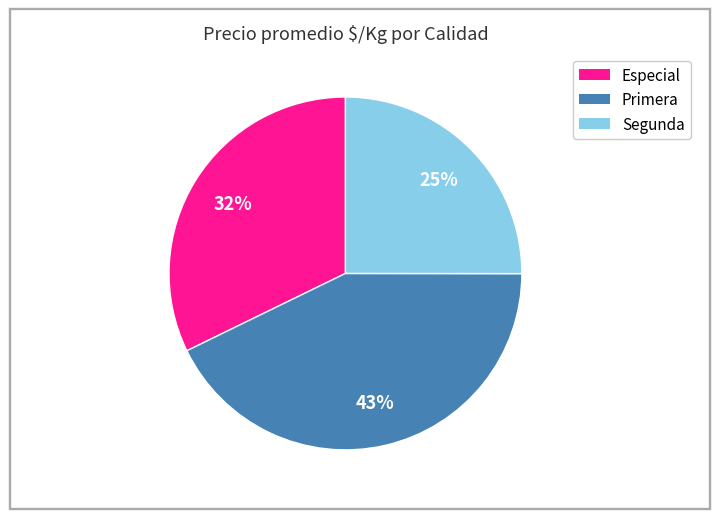

To the nearest percent, what portion does Especial represent?

32%